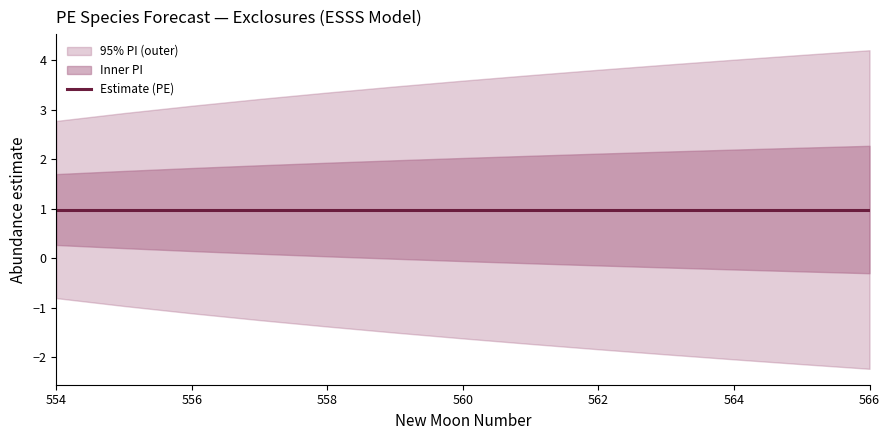

True or false: lead_time_newmoons and newmoonnumber cross at least once.

False